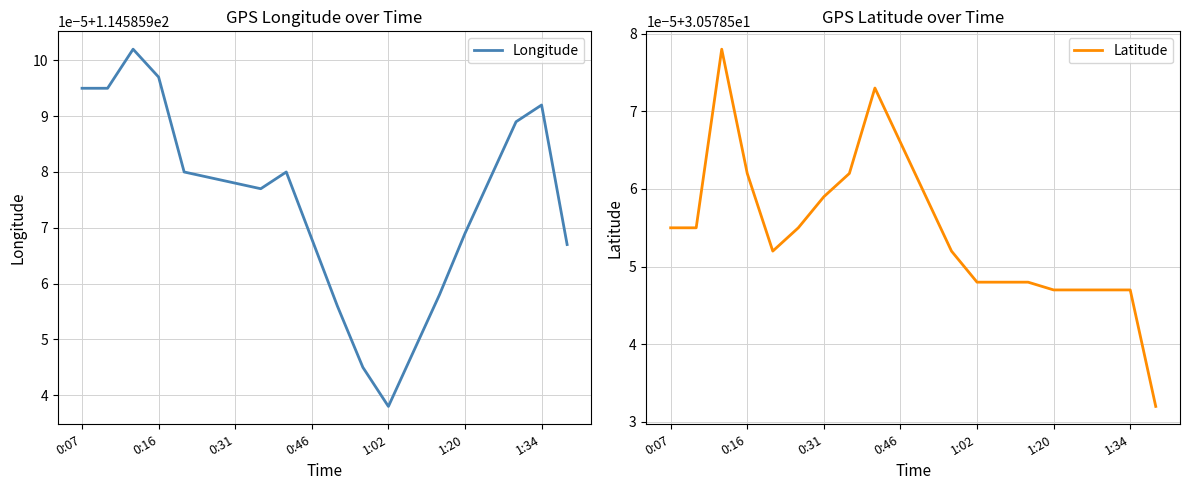

True or false: Longitude and Latitude intersect in this chart.

False